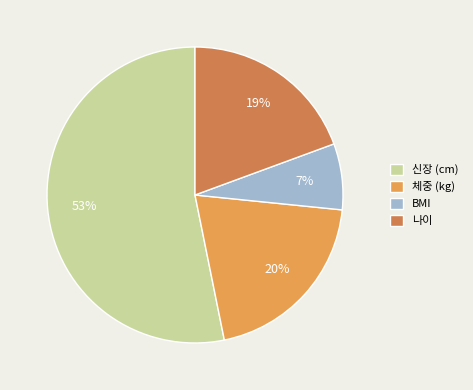

To the nearest percent, what percentage of the pie is 체중 (kg)?

20%